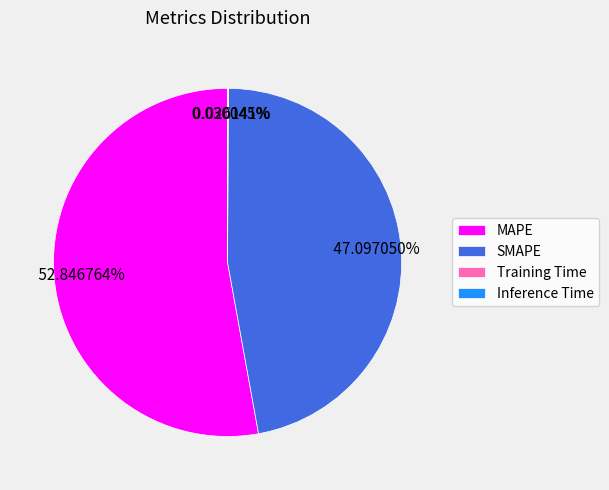

What is the ratio of the value at SMAPE to the value at MAPE?

0.9